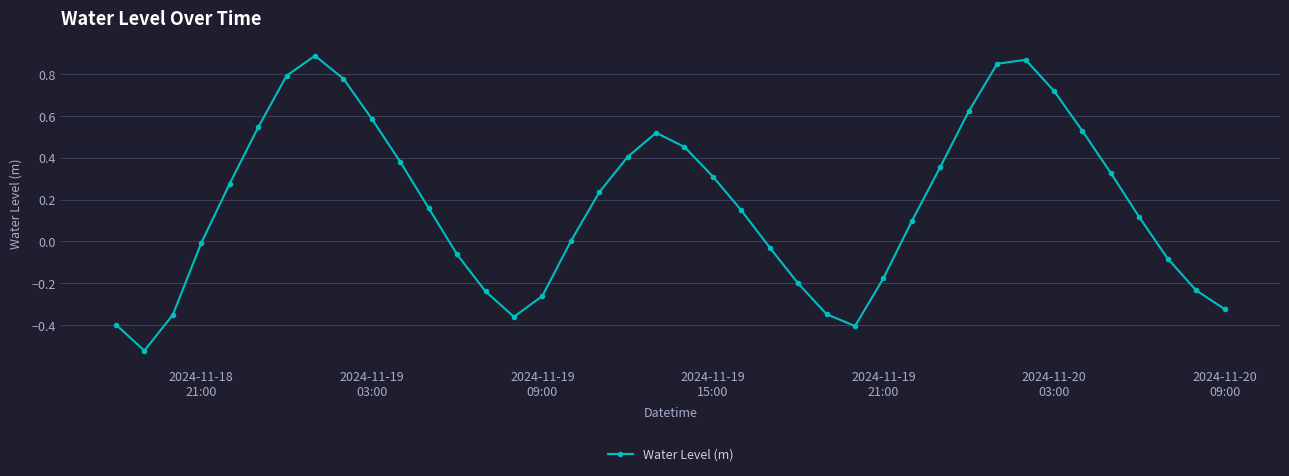

How many interior local peaks (higher than both neighbors) does the data have?

3